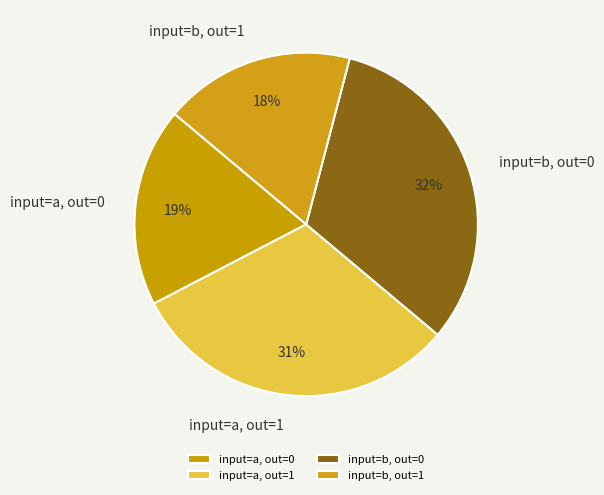

True or false: input=a, out=0 accounts for 27% of the total.

False